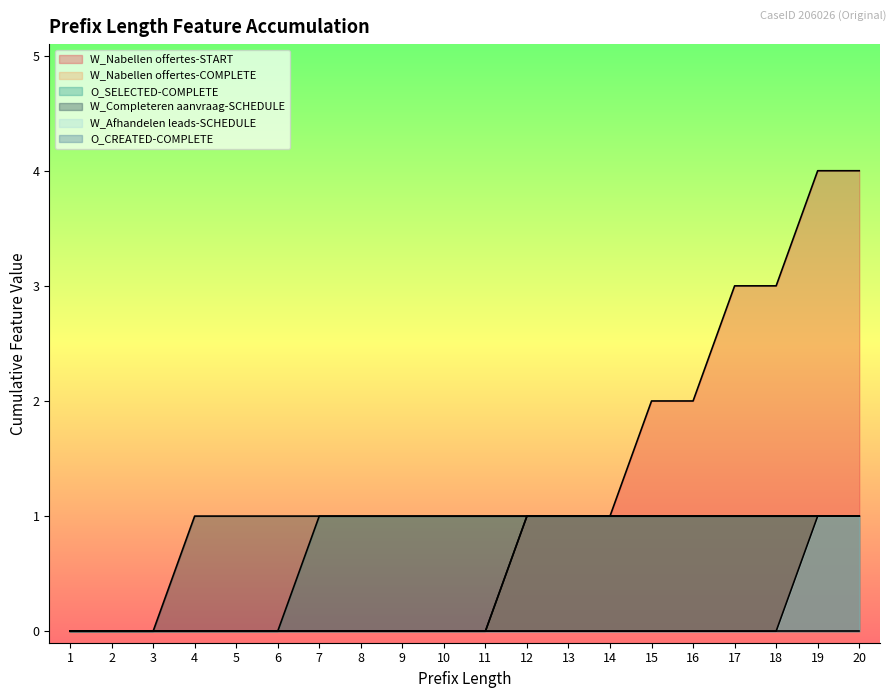

What is the difference between the W_Nabellen offertes-COMPLETE values at 2 and 16?

1